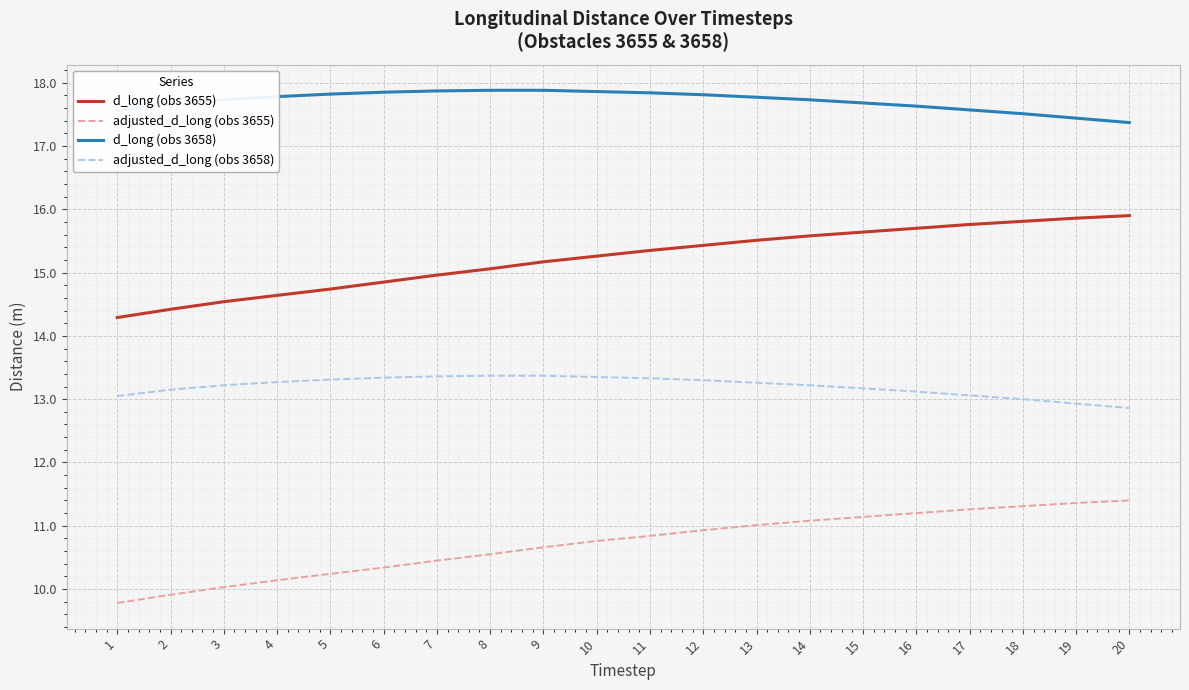

True or false: d_long (obs 3655) and adjusted_d_long (obs 3658) cross at least once.

False